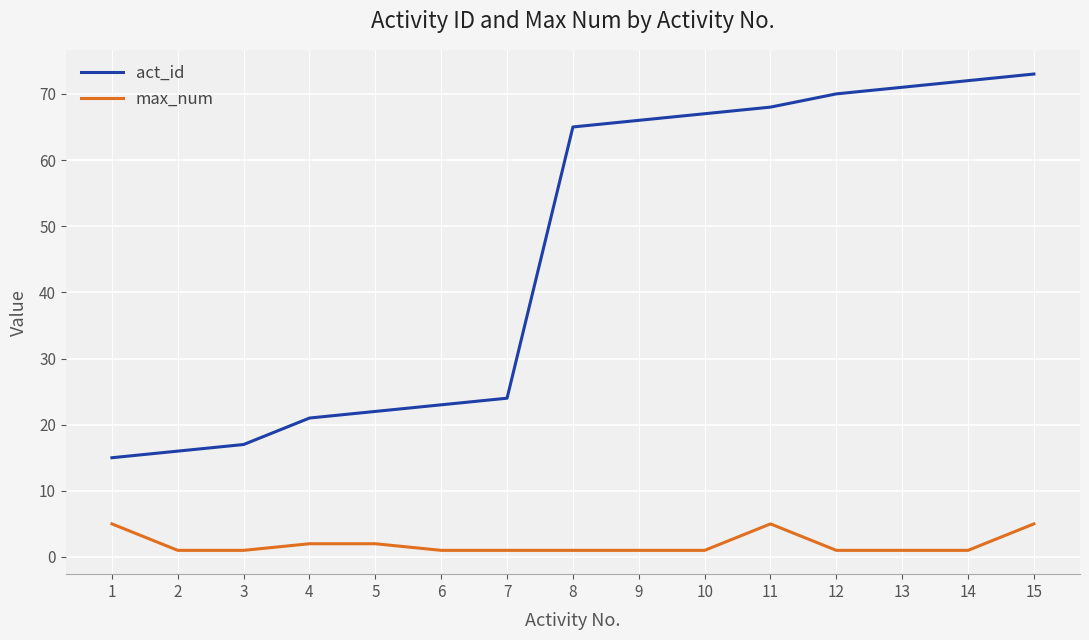

True or false: act_id and max_num intersect in this chart.

False